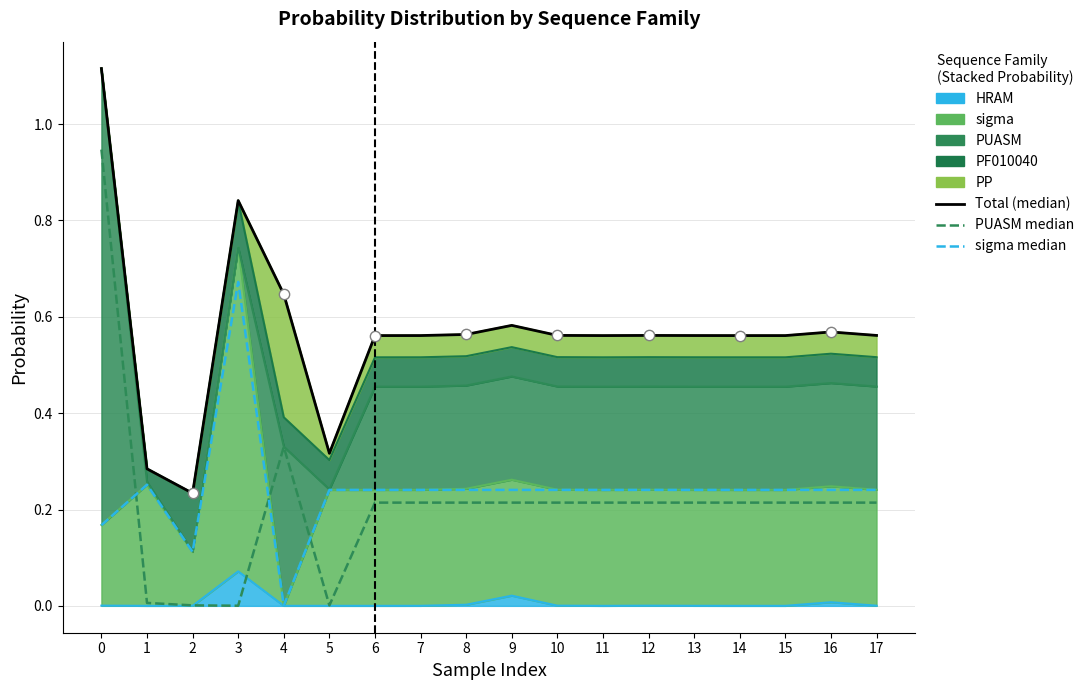

Which series has the widest spread of Y values?

PUASM median